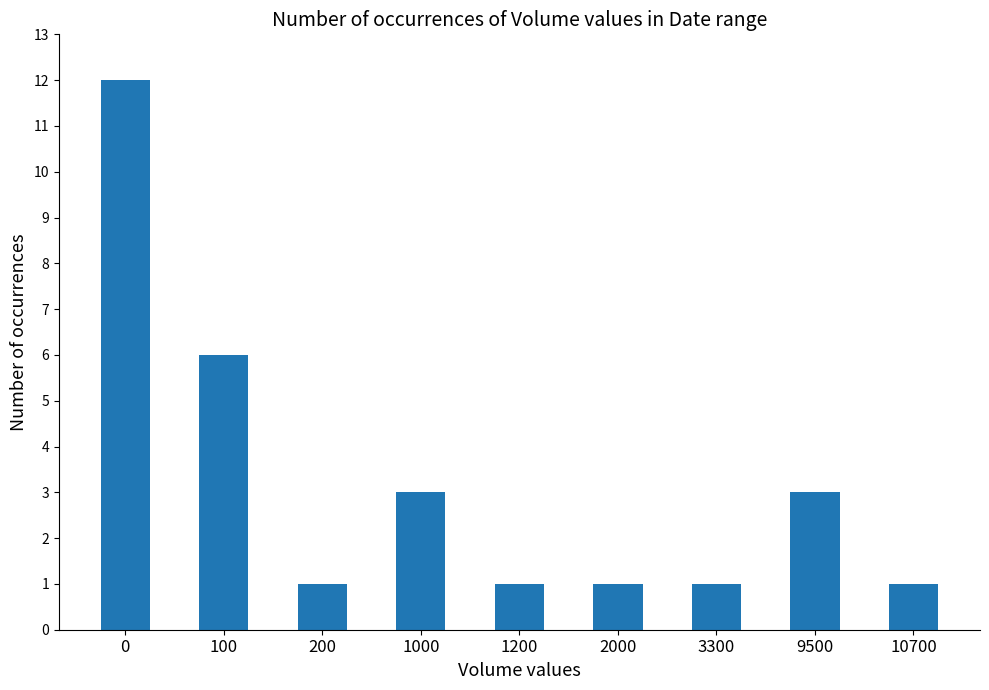

Are the bars horizontal?

No